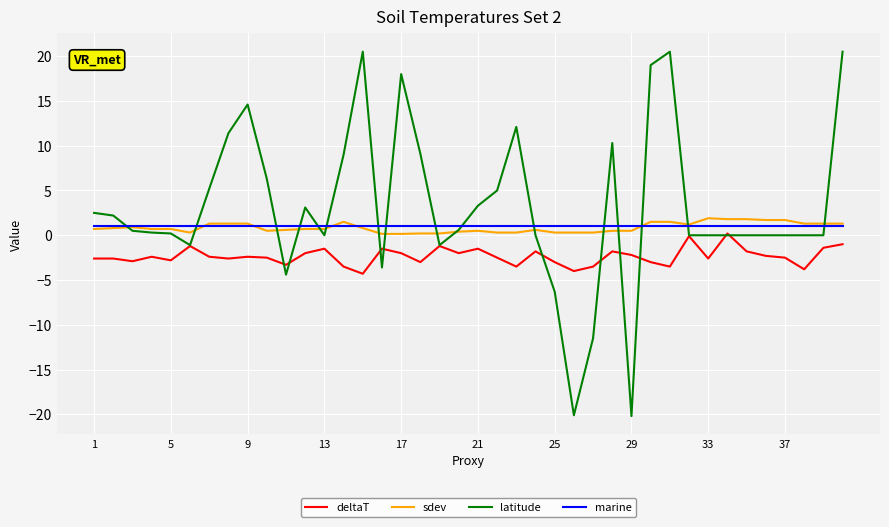

True or false: deltaT and sdev cross at least once.

False